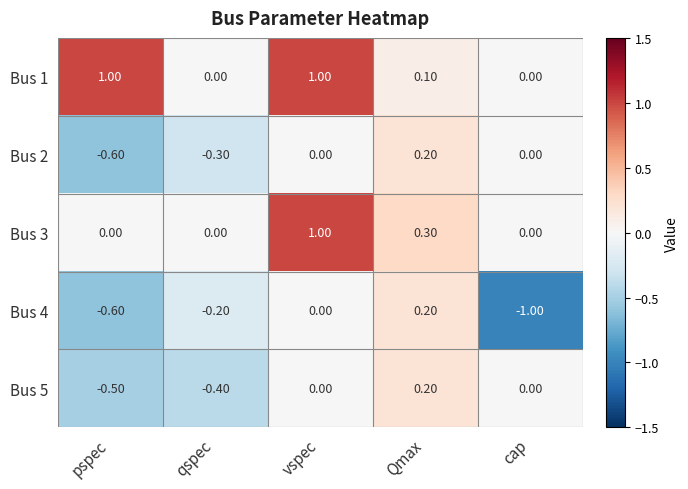

Between qspec and cap, which series saw the biggest shift?

Bus 4